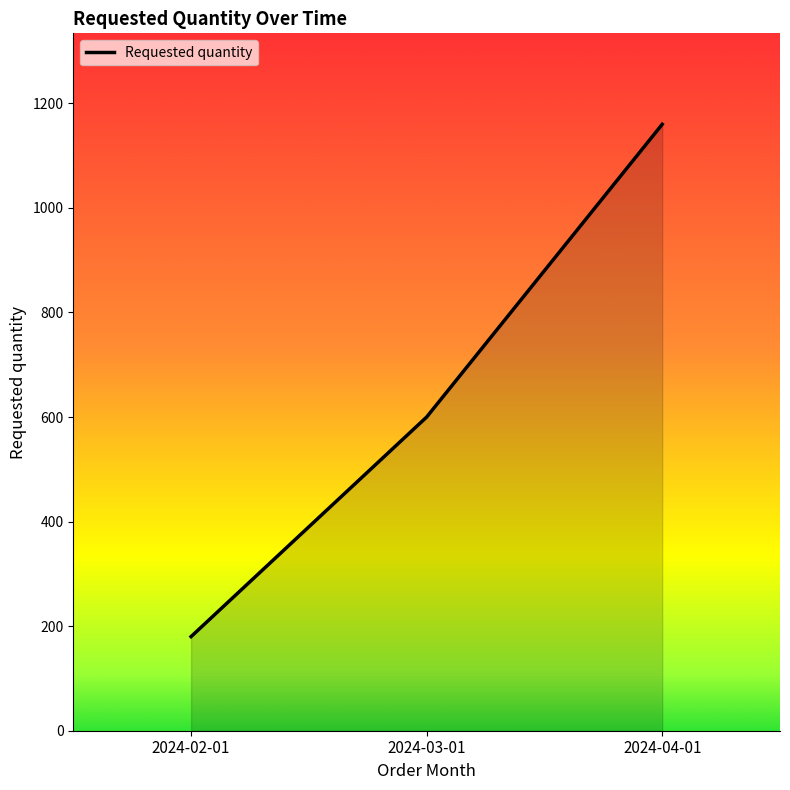

The chart shows a value of 93 at 2024-02-01. True or false?

False